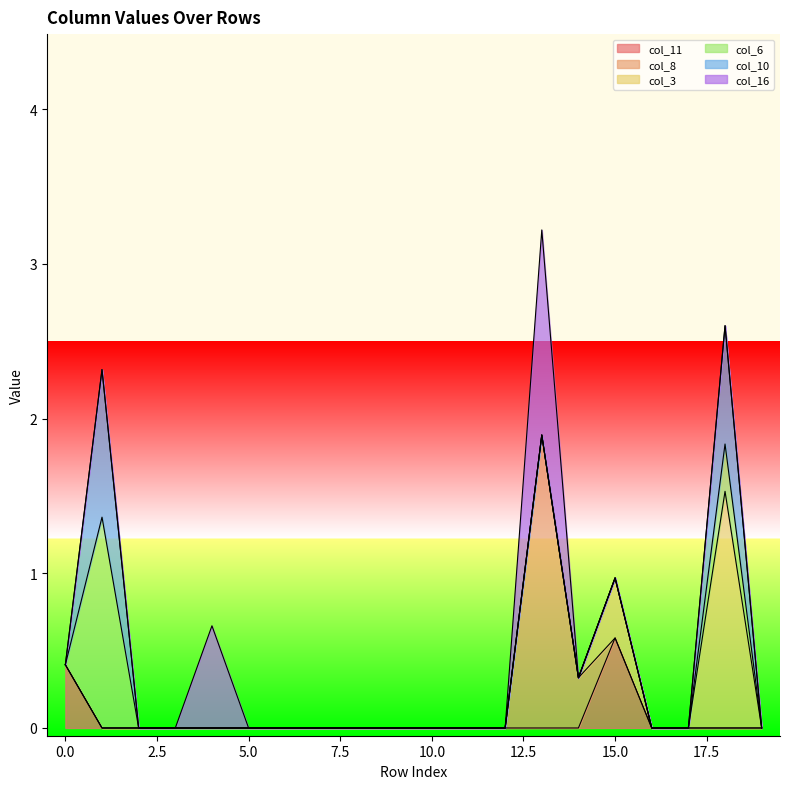

True or false: col_6 and col_10 cross at least once.

False